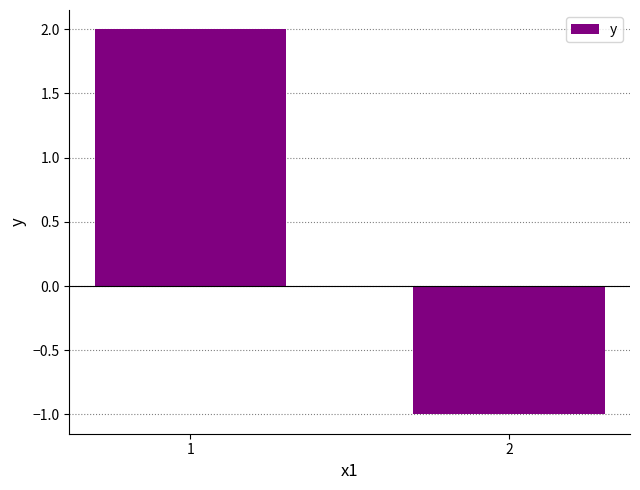

List the labels in order of value, largest first.

1, 2